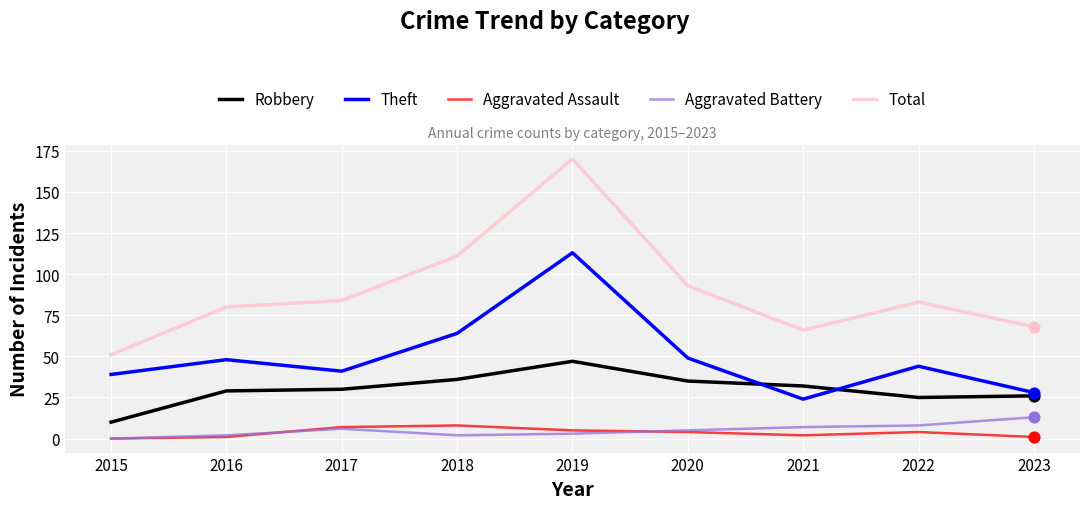

Is the value of Total at 2017 greater than the value of Theft at 2017?

Yes